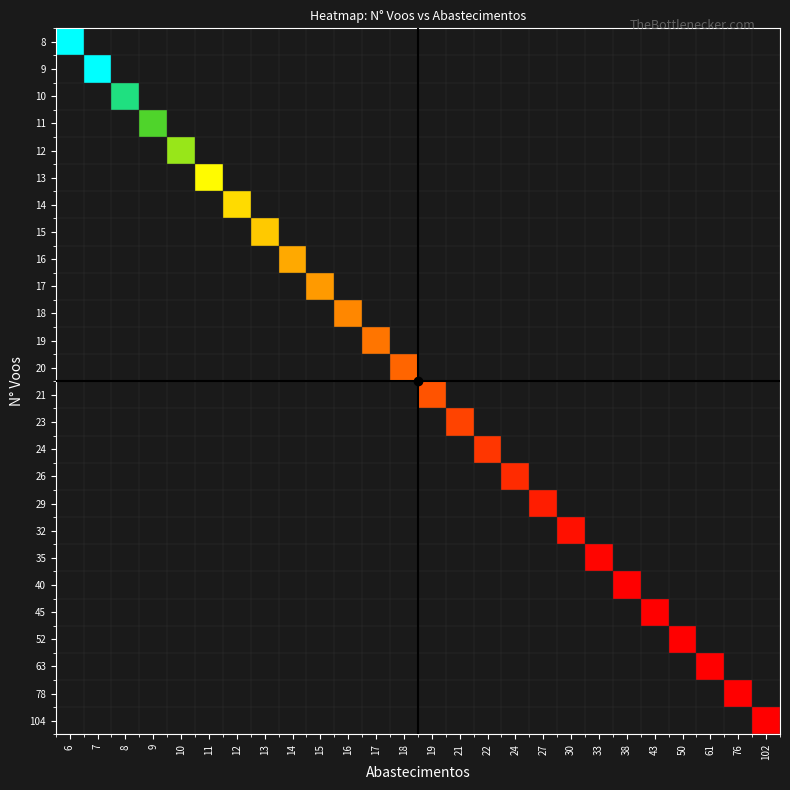

Which label corresponds to the smallest value in the chart?

102